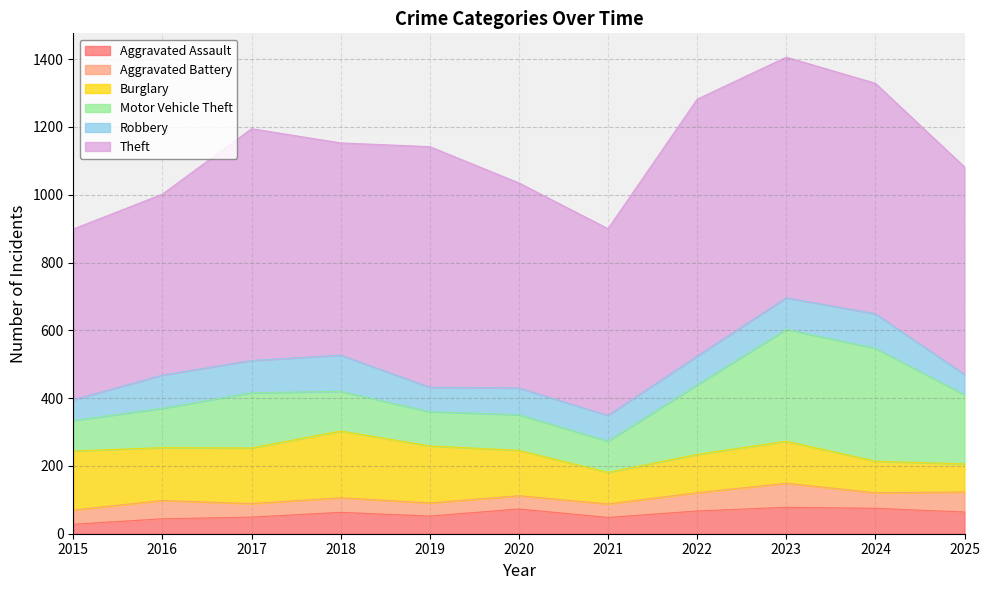

What is the greatest value displayed?

758